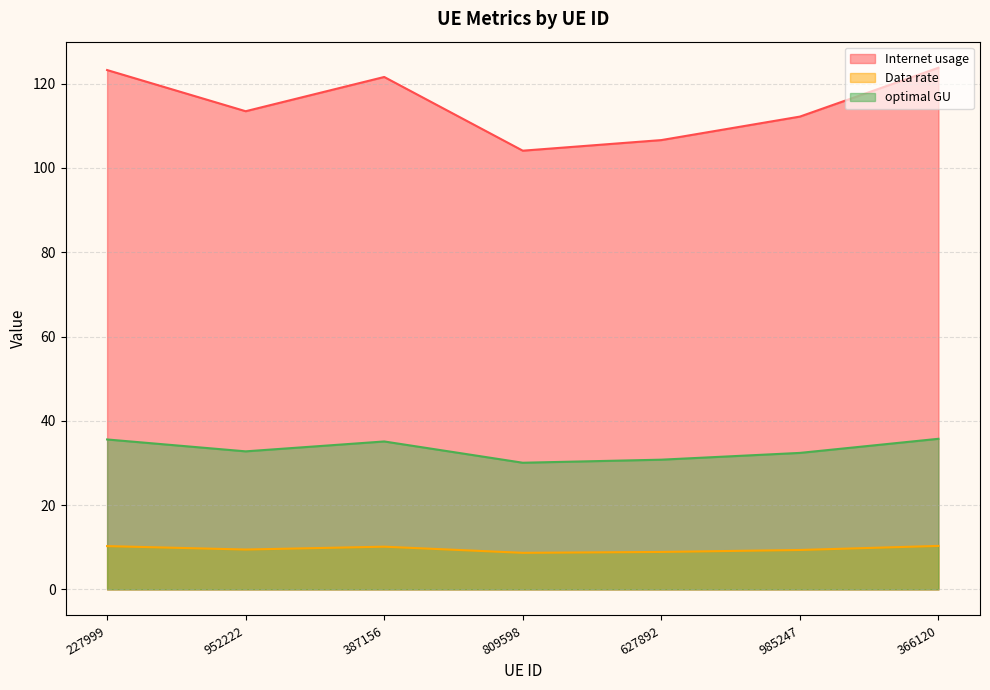

Rank the series at 809598 from lowest to highest value.

Data rate, optimal GU, Internet usage